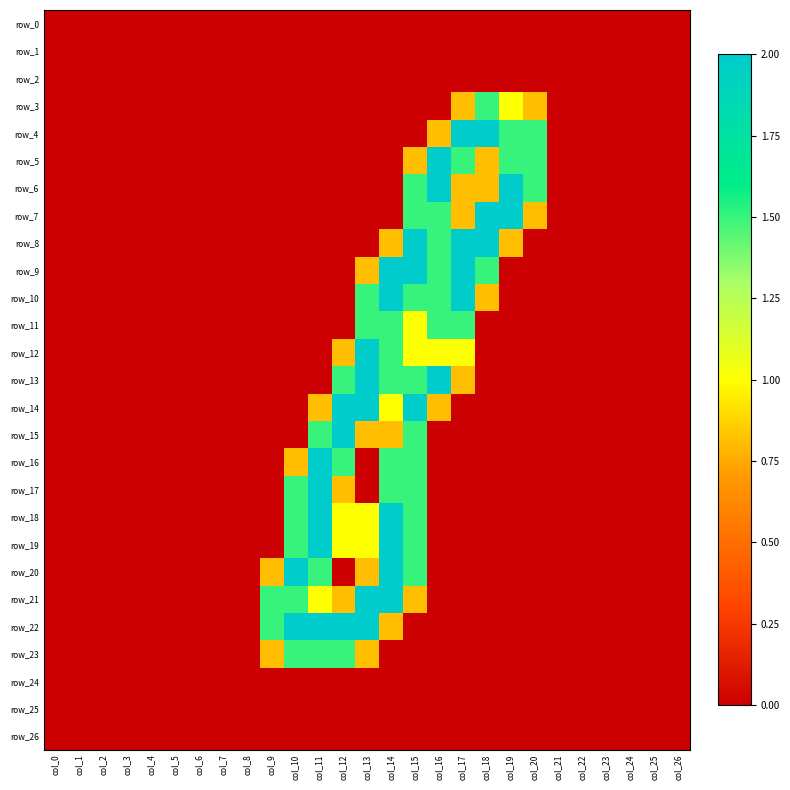

True or false: row_6 has a value of 0.0 at col_2.

True